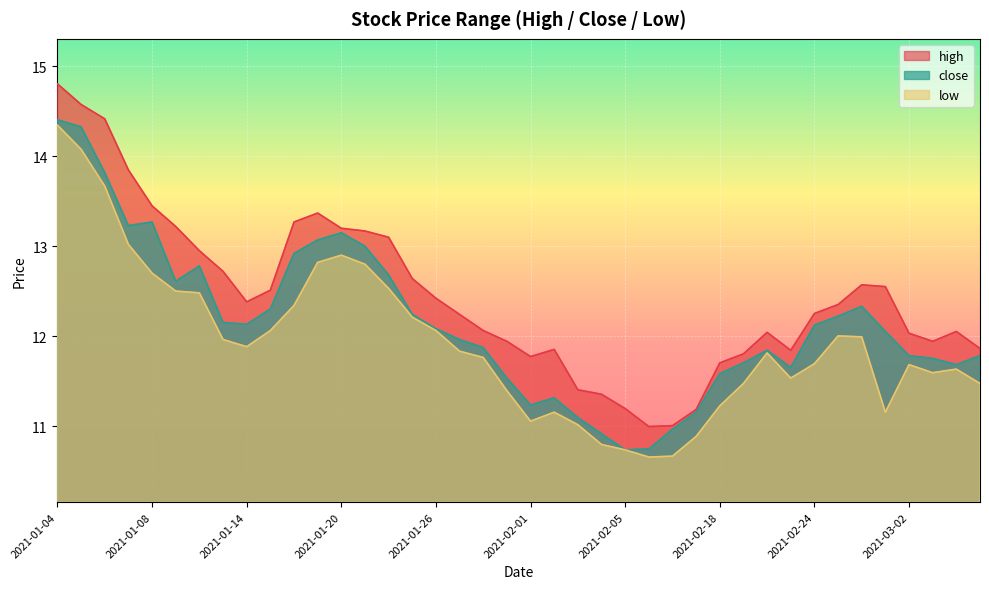

Reading left to right, extract all data points from this chart.

close: 2021-01-04=14.4	2021-01-05=14.3	2021-01-06=13.8	2021-01-07=13.2	2021-01-08=13.3	2021-01-11=12.6	2021-01-12=12.8	2021-01-13=12.2	2021-01-14=12.1	2021-01-15=12.3	2021-01-18=12.9	2021-01-19=13.1	2021-01-20=13.1	2021-01-21=13.0	2021-01-22=12.7	2021-01-25=12.2	2021-01-26=12.1	2021-01-27=12.0	2021-01-28=11.9	2021-01-29=11.5	2021-02-01=11.2	2021-02-02=11.3	2021-02-03=11.1	2021-02-04=10.9	2021-02-05=10.7	2021-02-08=10.7	2021-02-09=11.0	2021-02-10=11.2	2021-02-18=11.6	2021-02-19=11.7	2021-02-22=11.8	2021-02-23=11.7	2021-02-24=12.1	2021-02-25=12.2	2021-02-26=12.3	2021-03-01=12.1	2021-03-02=11.8	2021-03-03=11.8	2021-03-04=11.7	2021-03-05=11.8
high: 2021-01-04=14.8	2021-01-05=14.6	2021-01-06=14.4	2021-01-07=13.8	2021-01-08=13.4	2021-01-11=13.2	2021-01-12=13.0	2021-01-13=12.7	2021-01-14=12.4	2021-01-15=12.5	2021-01-18=13.3	2021-01-19=13.4	2021-01-20=13.2	2021-01-21=13.2	2021-01-22=13.1	2021-01-25=12.6	2021-01-26=12.4	2021-01-27=12.2	2021-01-28=12.1	2021-01-29=11.9	2021-02-01=11.8	2021-02-02=11.9	2021-02-03=11.4	2021-02-04=11.4	2021-02-05=11.2	2021-02-08=11.0	2021-02-09=11.0	2021-02-10=11.2	2021-02-18=11.7	2021-02-19=11.8	2021-02-22=12.0	2021-02-23=11.8	2021-02-24=12.3	2021-02-25=12.4	2021-02-26=12.6	2021-03-01=12.6	2021-03-02=12.0	2021-03-03=11.9	2021-03-04=12.1	2021-03-05=11.9
low: 2021-01-04=14.3	2021-01-05=14.1	2021-01-06=13.7	2021-01-07=13.0	2021-01-08=12.7	2021-01-11=12.5	2021-01-12=12.5	2021-01-13=12.0	2021-01-14=11.9	2021-01-15=12.1	2021-01-18=12.3	2021-01-19=12.8	2021-01-20=12.9	2021-01-21=12.8	2021-01-22=12.5	2021-01-25=12.2	2021-01-26=12.1	2021-01-27=11.8	2021-01-28=11.8	2021-01-29=11.4	2021-02-01=11.1	2021-02-02=11.2	2021-02-03=11.0	2021-02-04=10.8	2021-02-05=10.7	2021-02-08=10.7	2021-02-09=10.7	2021-02-10=10.9	2021-02-18=11.2	2021-02-19=11.5	2021-02-22=11.8	2021-02-23=11.5	2021-02-24=11.7	2021-02-25=12.0	2021-02-26=12.0	2021-03-01=11.2	2021-03-02=11.7	2021-03-03=11.6	2021-03-04=11.6	2021-03-05=11.5